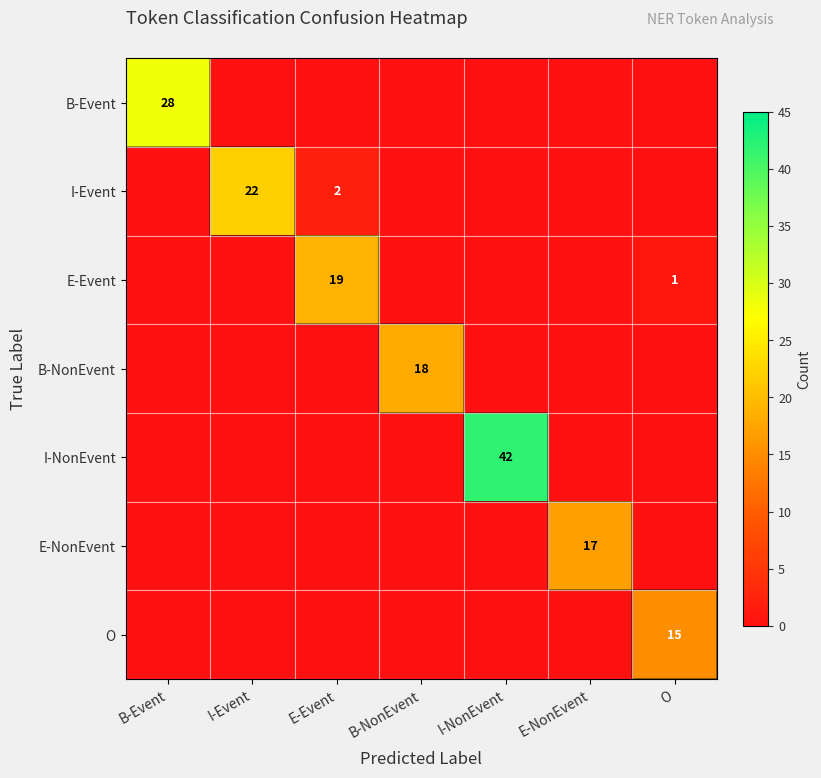

The B-NonEvent series shows 11 at B-NonEvent. True or false?

False